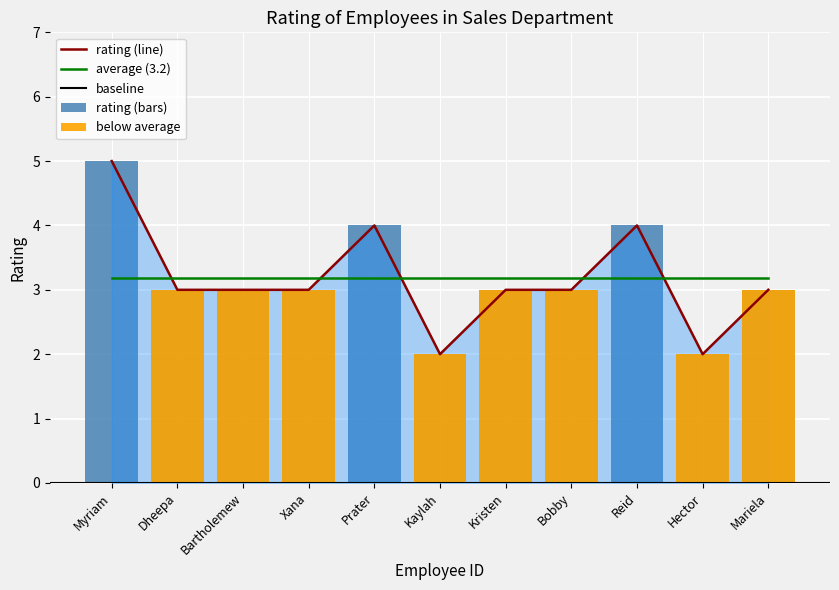

Are the bars horizontal?

No